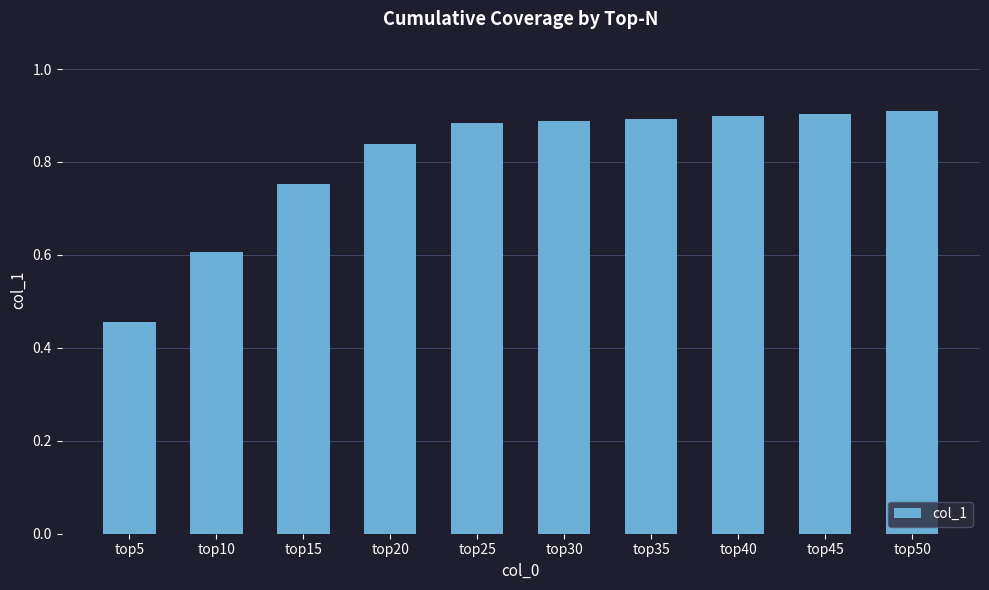

Which category has the lowest value across all series?

top5